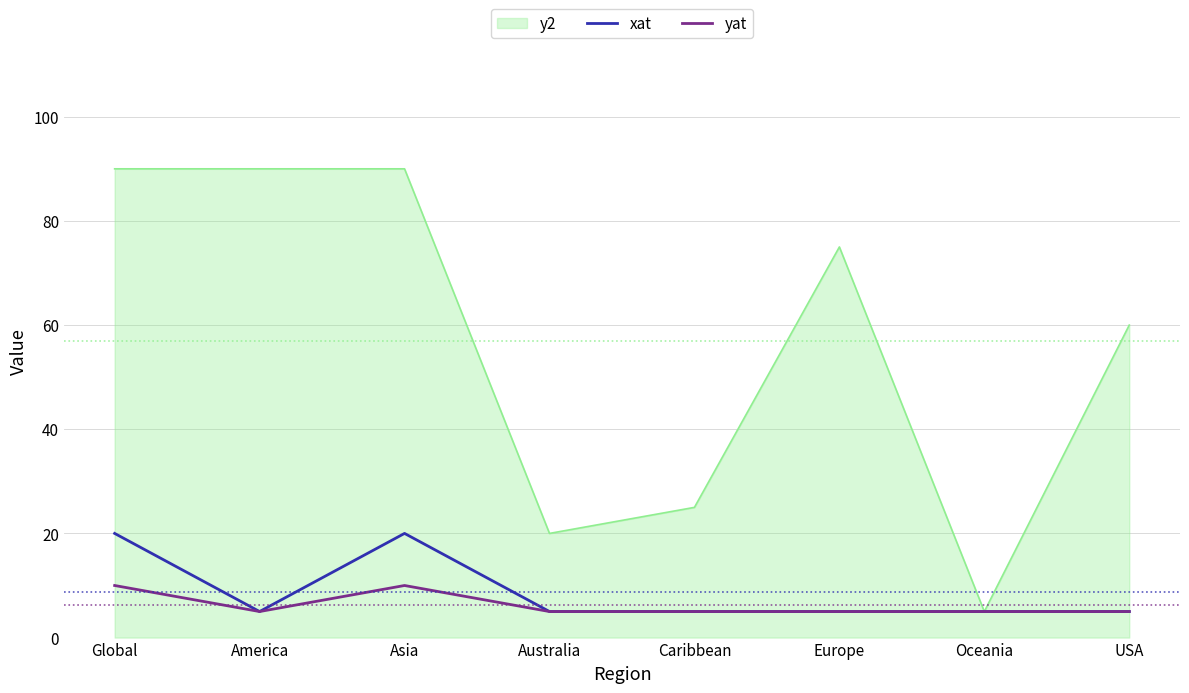

Which series changed the most between Europe and Oceania?

y2